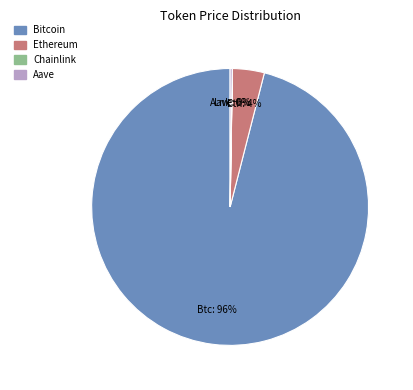

To the nearest percent, what is the difference between the largest and smallest slice percentages?

96%